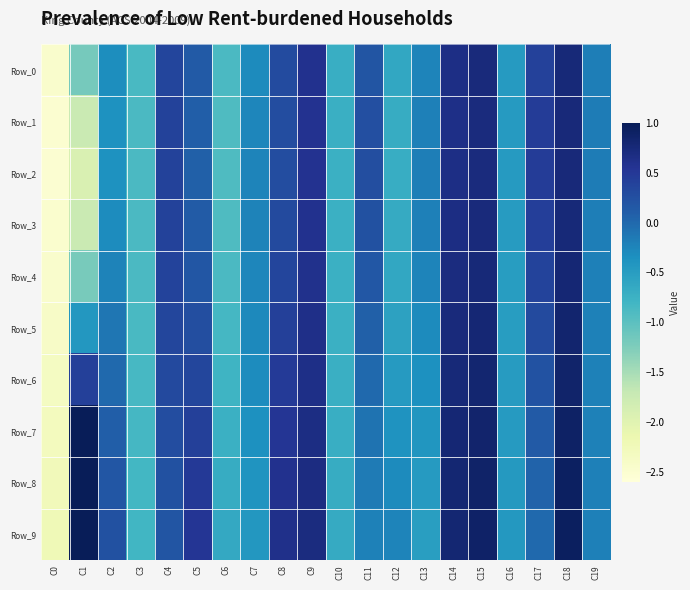

Reading left to right, what are all the values shown in this chart?

Row_0: C0=-2.5	C1=-1.2	C2=-0.3	C3=-0.9	C4=0.4	C5=0.1	C6=-0.9	C7=-0.3	C8=0.3	C9=0.6	C10=-0.7	C11=0.2	C12=-0.6	C13=-0.2	C14=0.7	C15=0.7	C16=-0.5	C17=0.4	C18=0.7	C19=-0.2
Row_1: C0=-2.5	C1=-1.7	C2=-0.4	C3=-0.9	C4=0.4	C5=0.1	C6=-0.9	C7=-0.3	C8=0.3	C9=0.6	C10=-0.7	C11=0.3	C12=-0.7	C13=-0.2	C14=0.6	C15=0.7	C16=-0.5	C17=0.5	C18=0.7	C19=-0.2
Row_2: C0=-2.5	C1=-1.9	C2=-0.4	C3=-0.9	C4=0.4	C5=0.1	C6=-0.9	C7=-0.2	C8=0.3	C9=0.6	C10=-0.7	C11=0.3	C12=-0.7	C13=-0.2	C14=0.7	C15=0.7	C16=-0.5	C17=0.5	C18=0.7	C19=-0.2
Row_3: C0=-2.5	C1=-1.7	C2=-0.3	C3=-0.9	C4=0.4	C5=0.1	C6=-0.9	C7=-0.2	C8=0.3	C9=0.6	C10=-0.7	C11=0.2	C12=-0.7	C13=-0.2	C14=0.7	C15=0.7	C16=-0.5	C17=0.4	C18=0.8	C19=-0.2
Row_4: C0=-2.4	C1=-1.2	C2=-0.2	C3=-0.9	C4=0.4	C5=0.2	C6=-0.9	C7=-0.3	C8=0.4	C9=0.6	C10=-0.7	C11=0.2	C12=-0.6	C13=-0.2	C14=0.7	C15=0.7	C16=-0.5	C17=0.4	C18=0.8	C19=-0.2
Row_5: C0=-2.4	C1=-0.4	C2=-0.1	C3=-0.9	C4=0.3	C5=0.3	C6=-0.8	C7=-0.3	C8=0.4	C9=0.6	C10=-0.7	C11=0.1	C12=-0.5	C13=-0.3	C14=0.7	C15=0.8	C16=-0.5	C17=0.3	C18=0.8	C19=-0.2
Row_6: C0=-2.3	C1=0.4	C2=-0.0	C3=-0.9	C4=0.3	C5=0.3	C6=-0.8	C7=-0.3	C8=0.5	C9=0.6	C10=-0.7	C11=-0.0	C12=-0.5	C13=-0.4	C14=0.8	C15=0.8	C16=-0.5	C17=0.2	C18=0.9	C19=-0.2
Row_7: C0=-2.3	C1=1.2	C2=0.1	C3=-0.8	C4=0.3	C5=0.4	C6=-0.7	C7=-0.4	C8=0.5	C9=0.7	C10=-0.7	C11=-0.1	C12=-0.4	C13=-0.4	C14=0.8	C15=0.8	C16=-0.5	C17=0.1	C18=0.9	C19=-0.2
Row_8: C0=-2.3	C1=1.9	C2=0.2	C3=-0.8	C4=0.2	C5=0.5	C6=-0.7	C7=-0.4	C8=0.6	C9=0.7	C10=-0.7	C11=-0.2	C12=-0.3	C13=-0.5	C14=0.8	C15=0.9	C16=-0.5	C17=0.1	C18=0.9	C19=-0.2
Row_9: C0=-2.2	C1=2.3	C2=0.2	C3=-0.8	C4=0.2	C5=0.5	C6=-0.6	C7=-0.4	C8=0.6	C9=0.7	C10=-0.7	C11=-0.2	C12=-0.2	C13=-0.5	C14=0.8	C15=0.9	C16=-0.4	C17=-0.0	C18=0.9	C19=-0.2